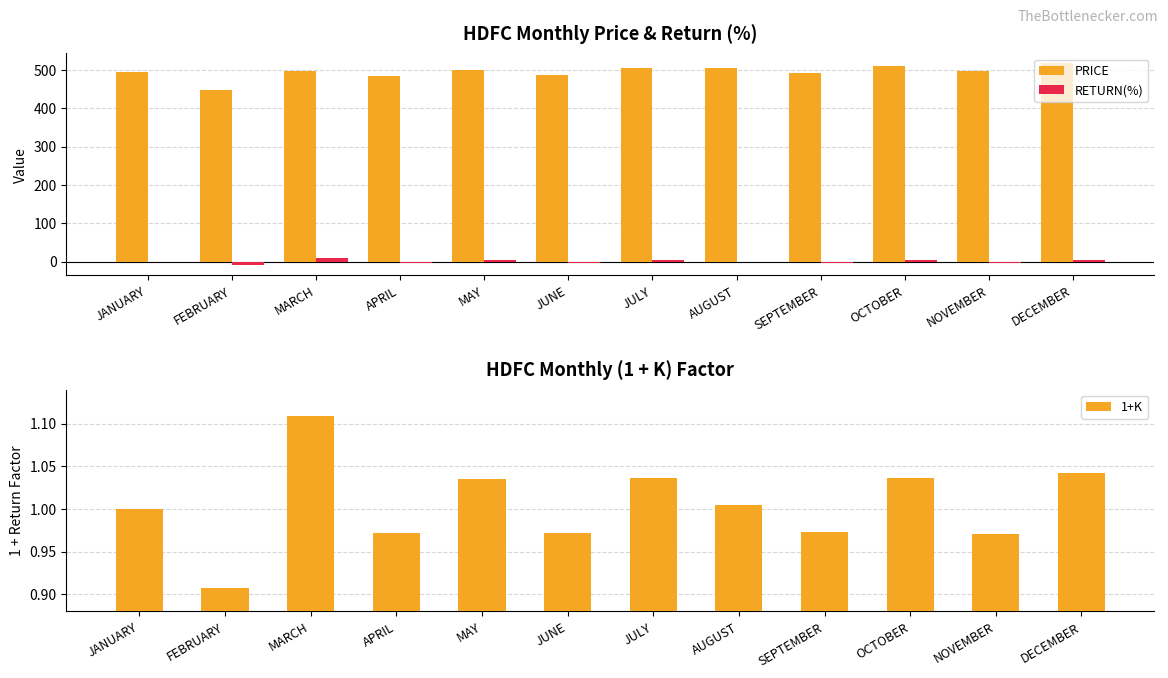

How many bars are there in each group?

3